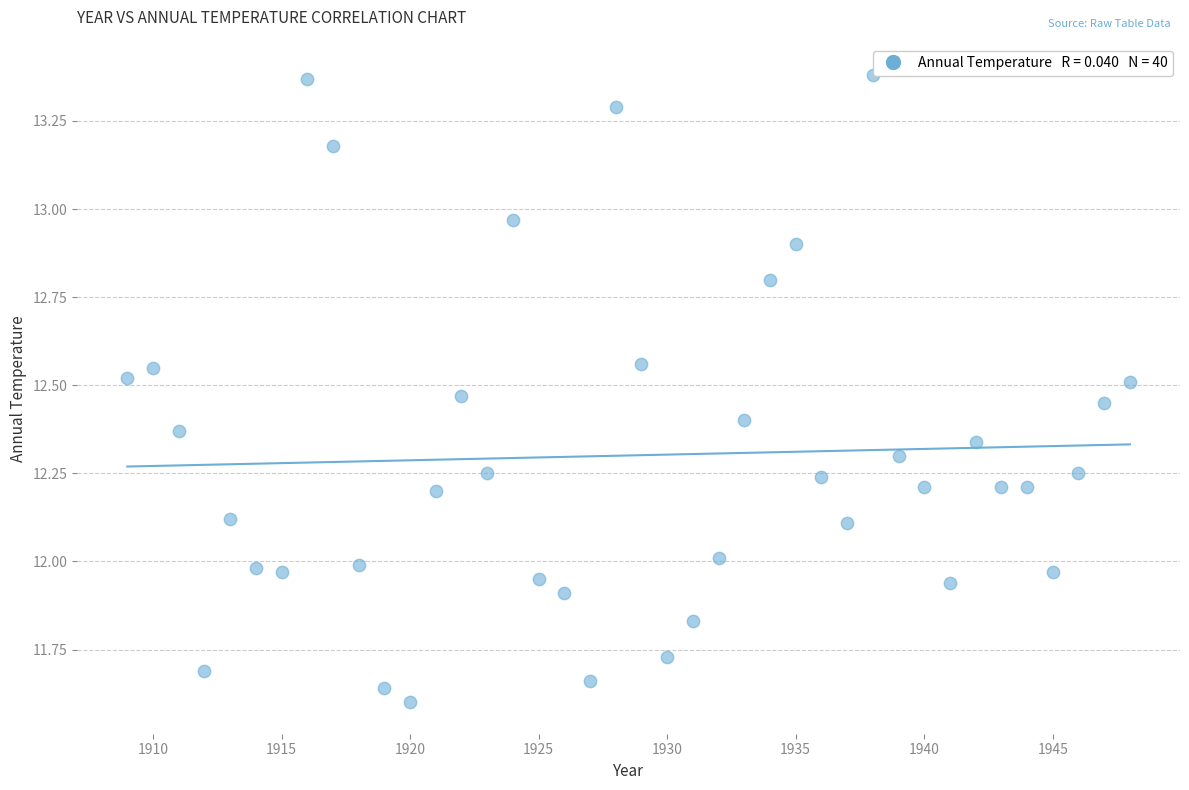

What is the range of Y values (max minus min)?

1.8